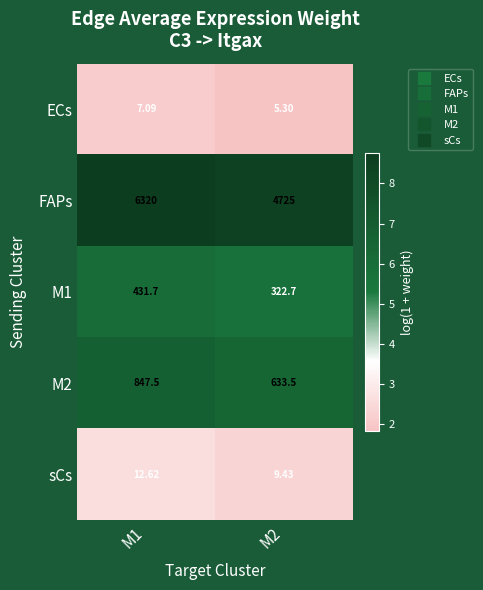

What is the total value across all series at M2?

5695.9